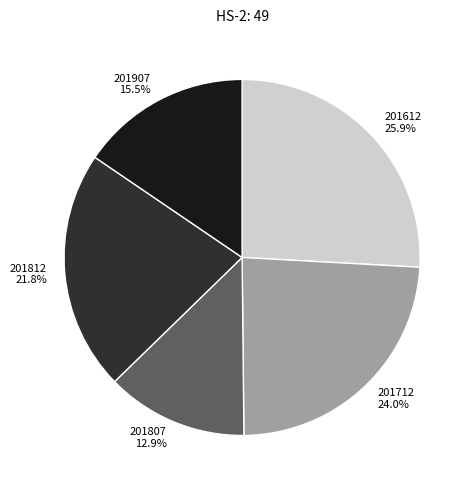

How many slices are in this pie chart?

5